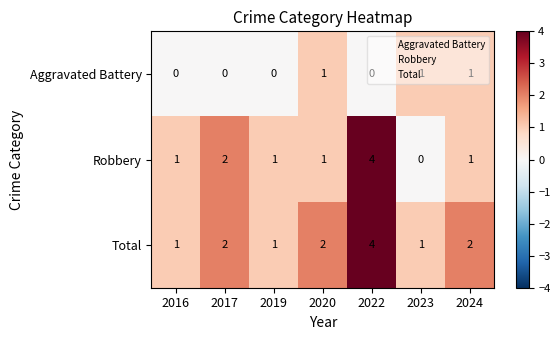

At which category is the sum across all series the highest?

2022